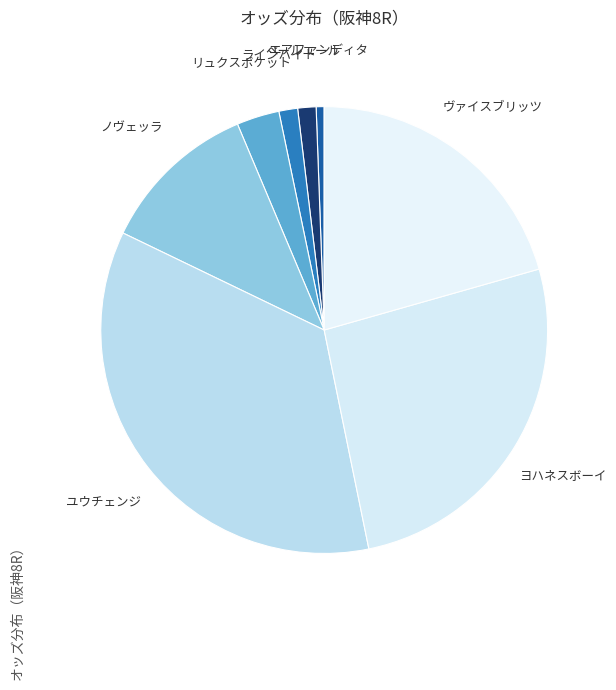

Combined, do ペールエール and ノヴェッラ account for over 50%?

No